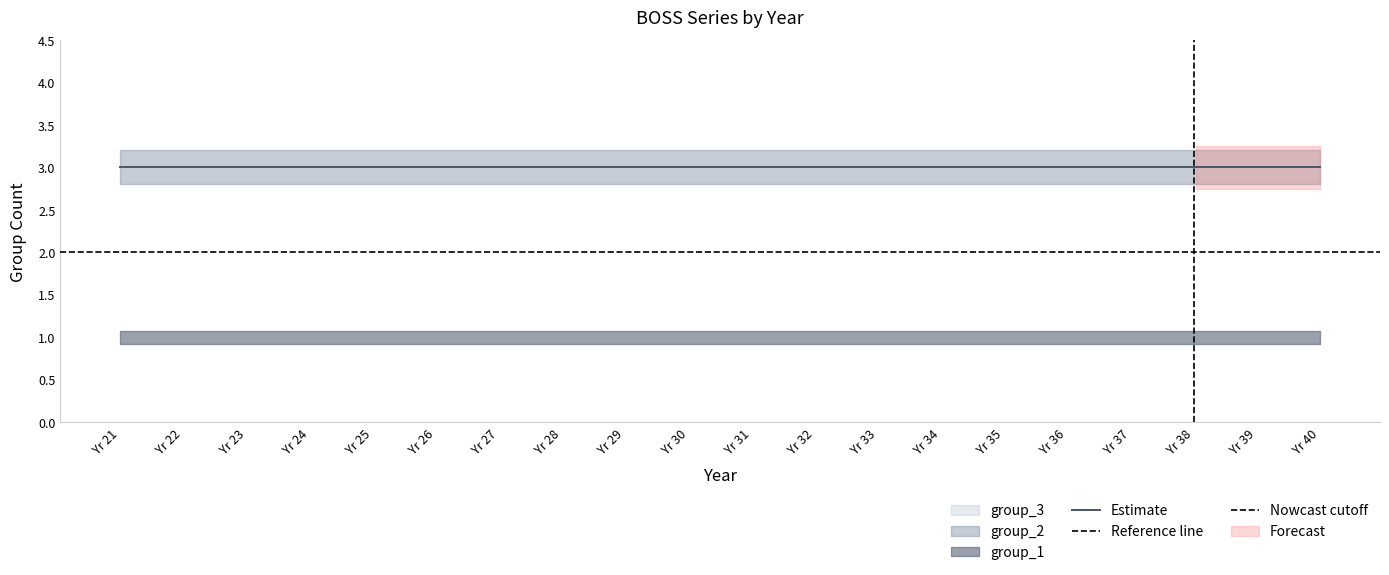

Where is group_1 nearest to the value 1?

21